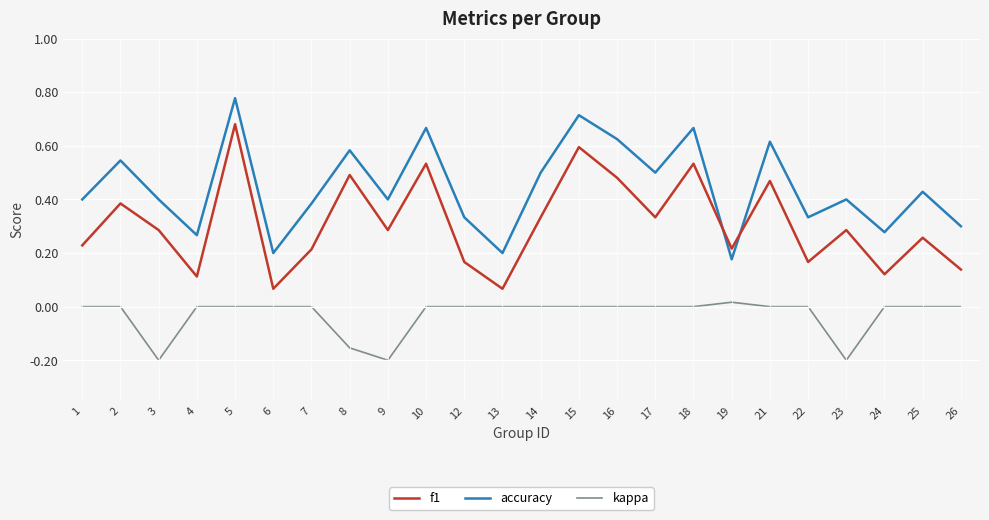

True or false: kappa and accuracy intersect in this chart.

False